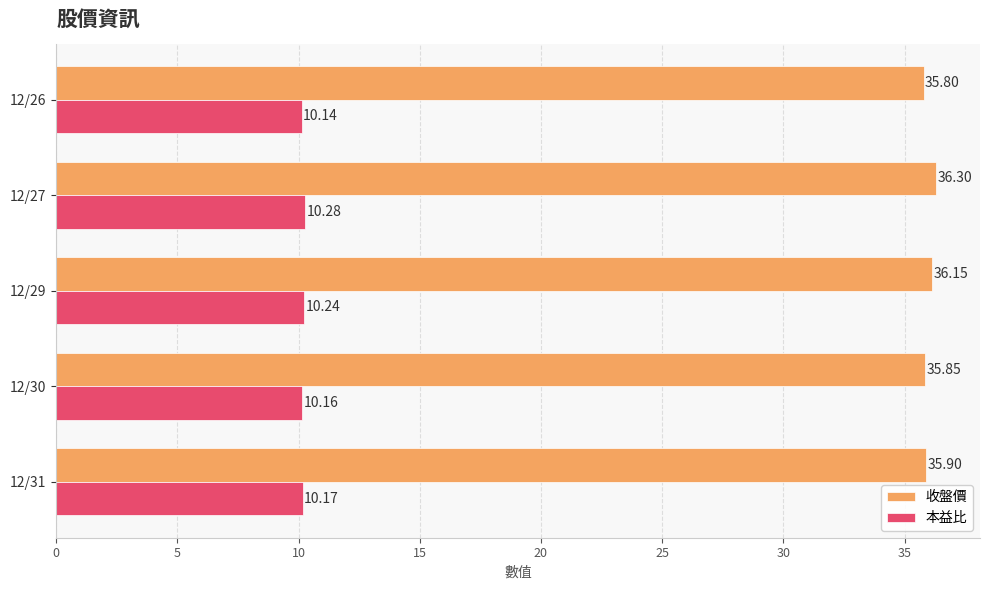

Which series has the largest range (max minus min)?

收盤價